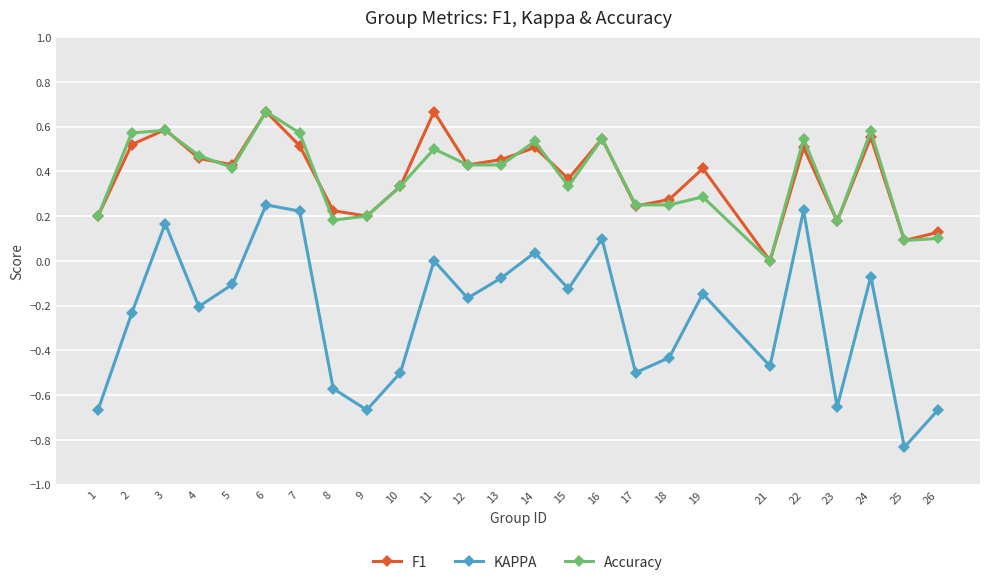

Count the F1 values in the range 0 to 1.

25